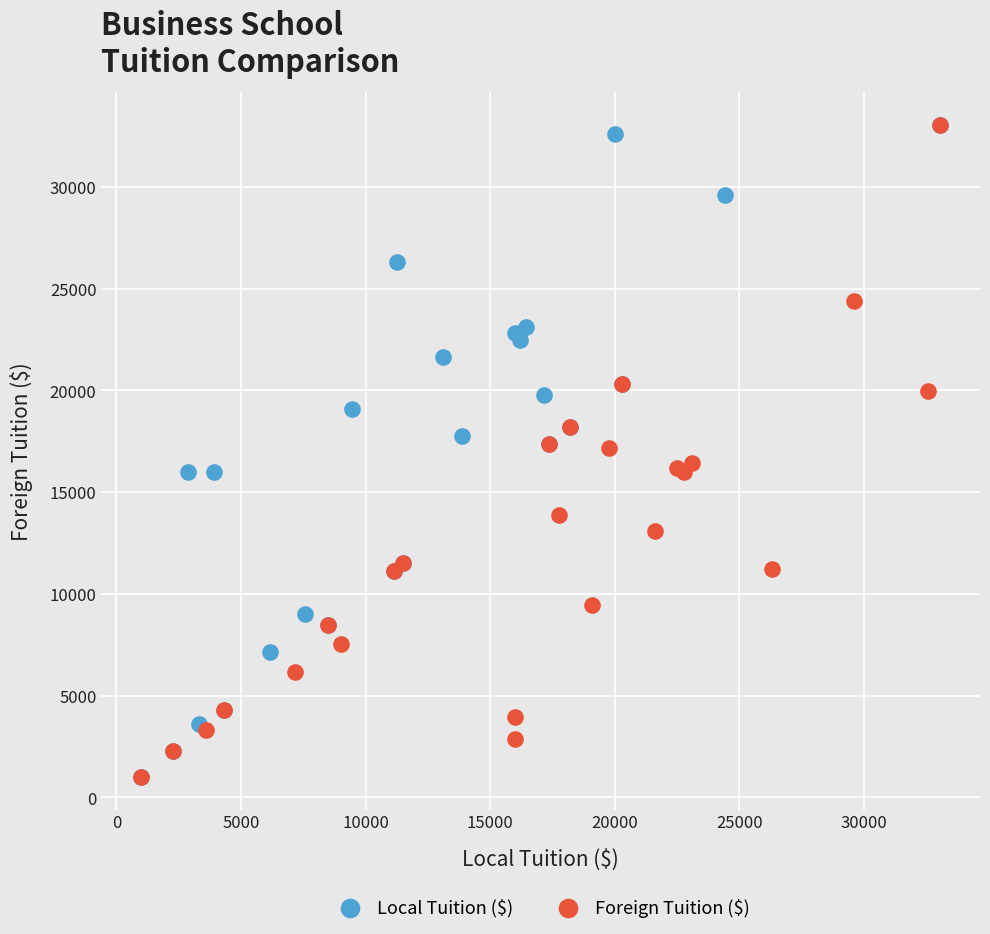

What are all the series names shown in the legend?

Local Tuition ($), Foreign Tuition ($)